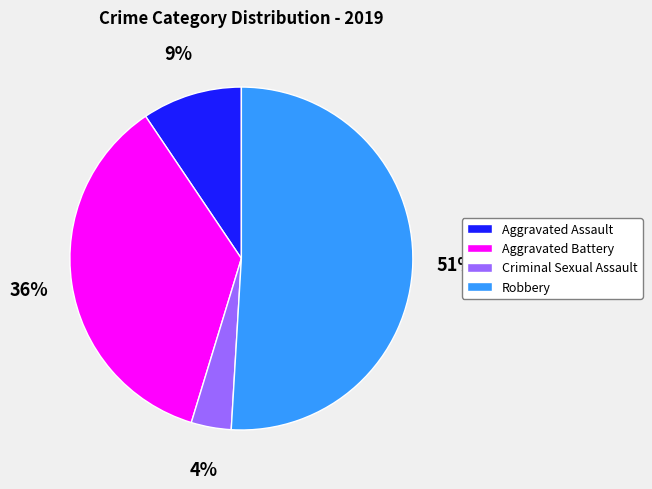

Do Criminal Sexual Assault and Aggravated Battery together represent more than half of the pie?

No